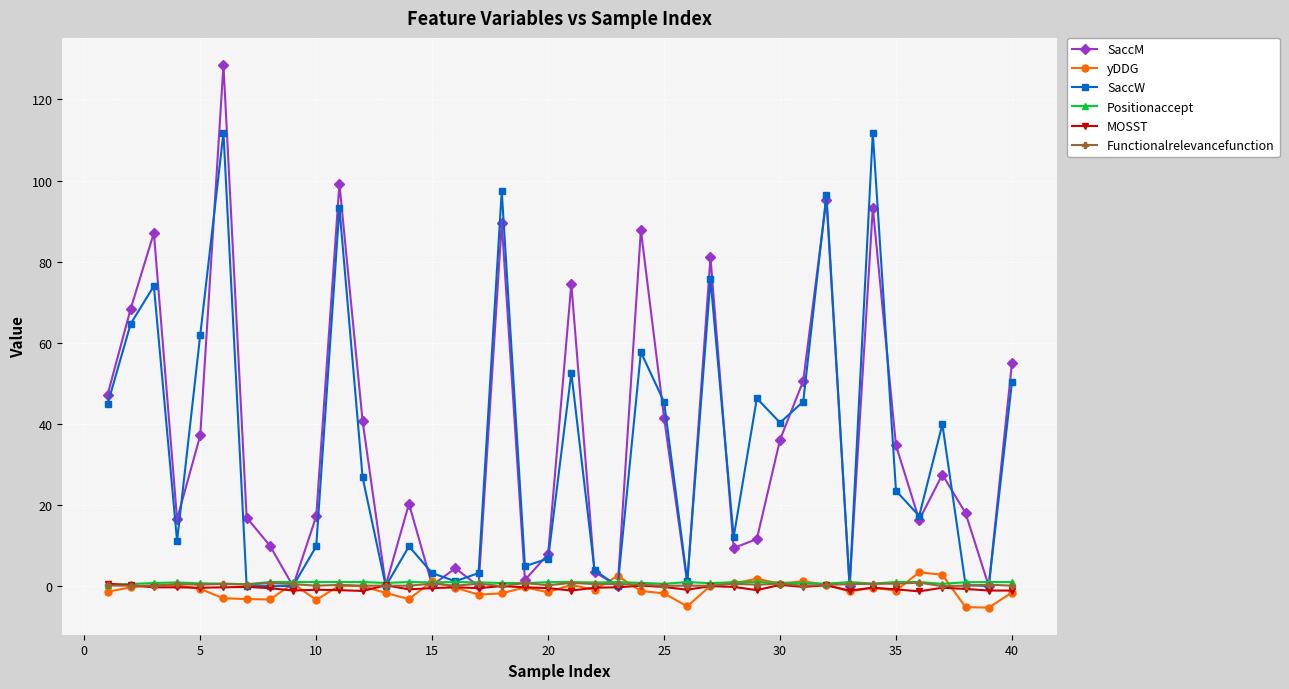

Which series has the largest range (max minus min)?

SaccM